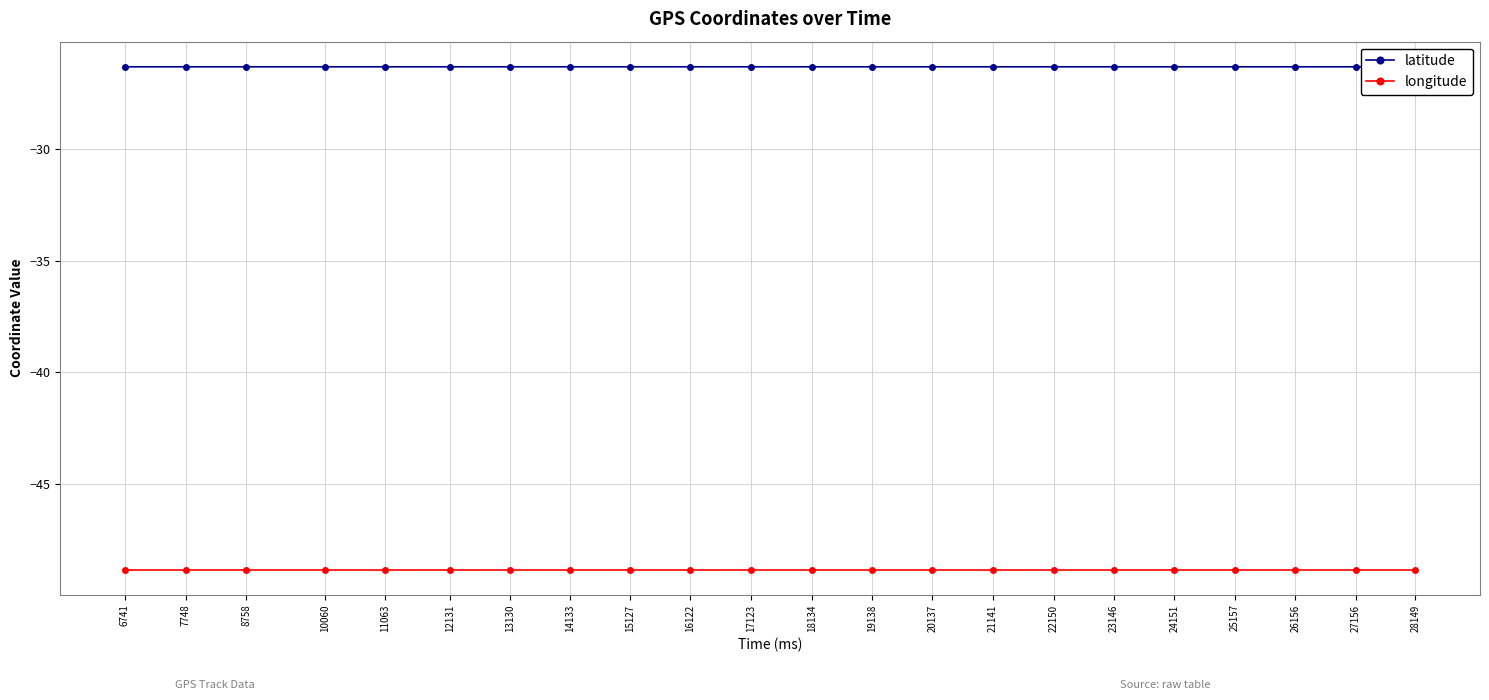

Is this an area chart (filled region under the line)?

No